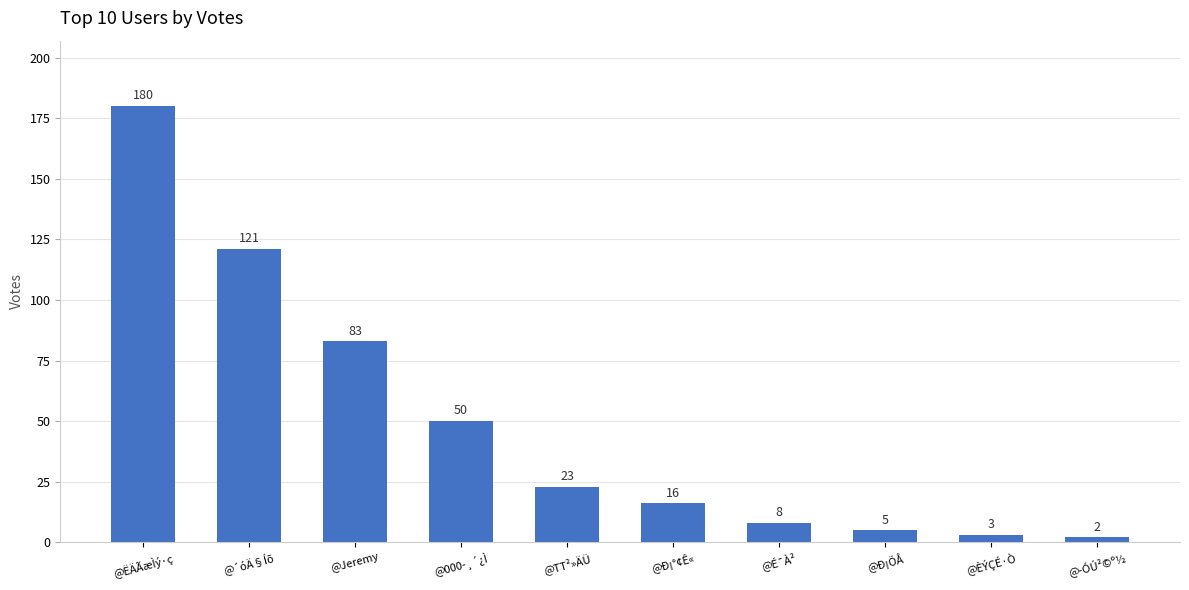

What is the smallest value displayed?

2